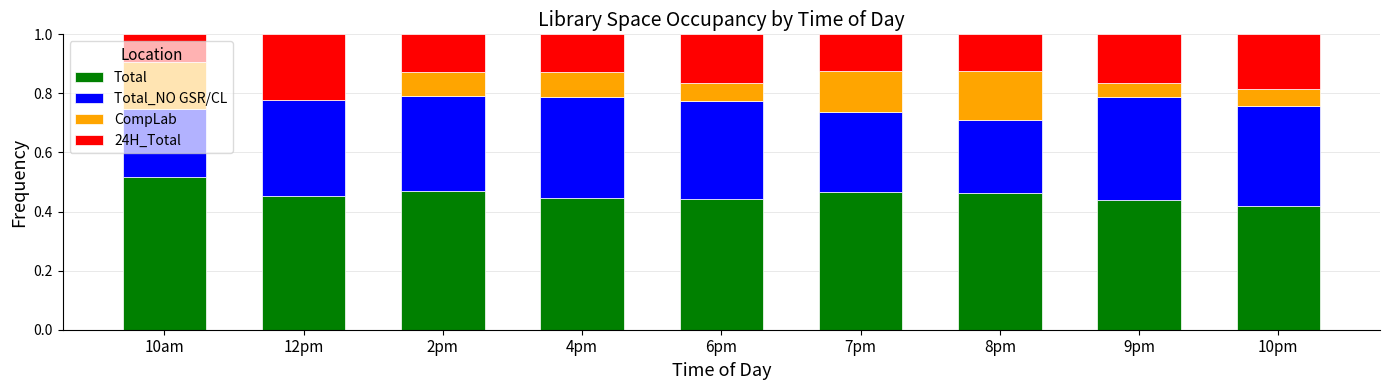

The value of Total at 10am is 0.3. True or false?

False